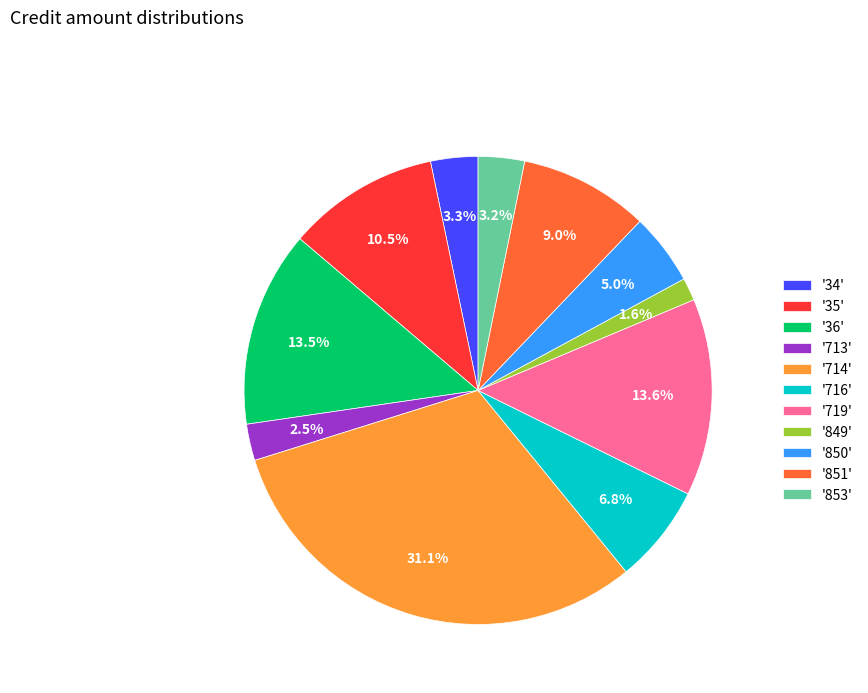

Is there a majority slice in this chart?

No